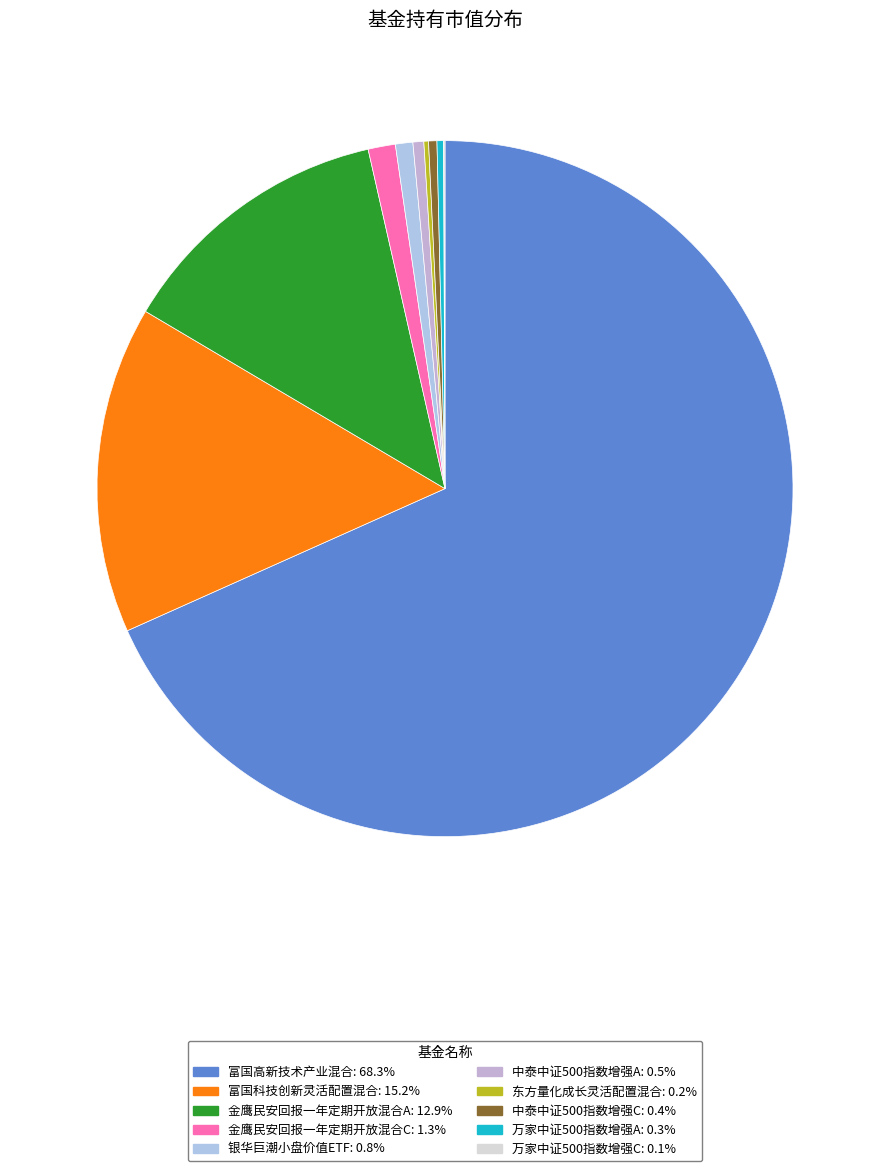

Count the number of slices in the pie.

10